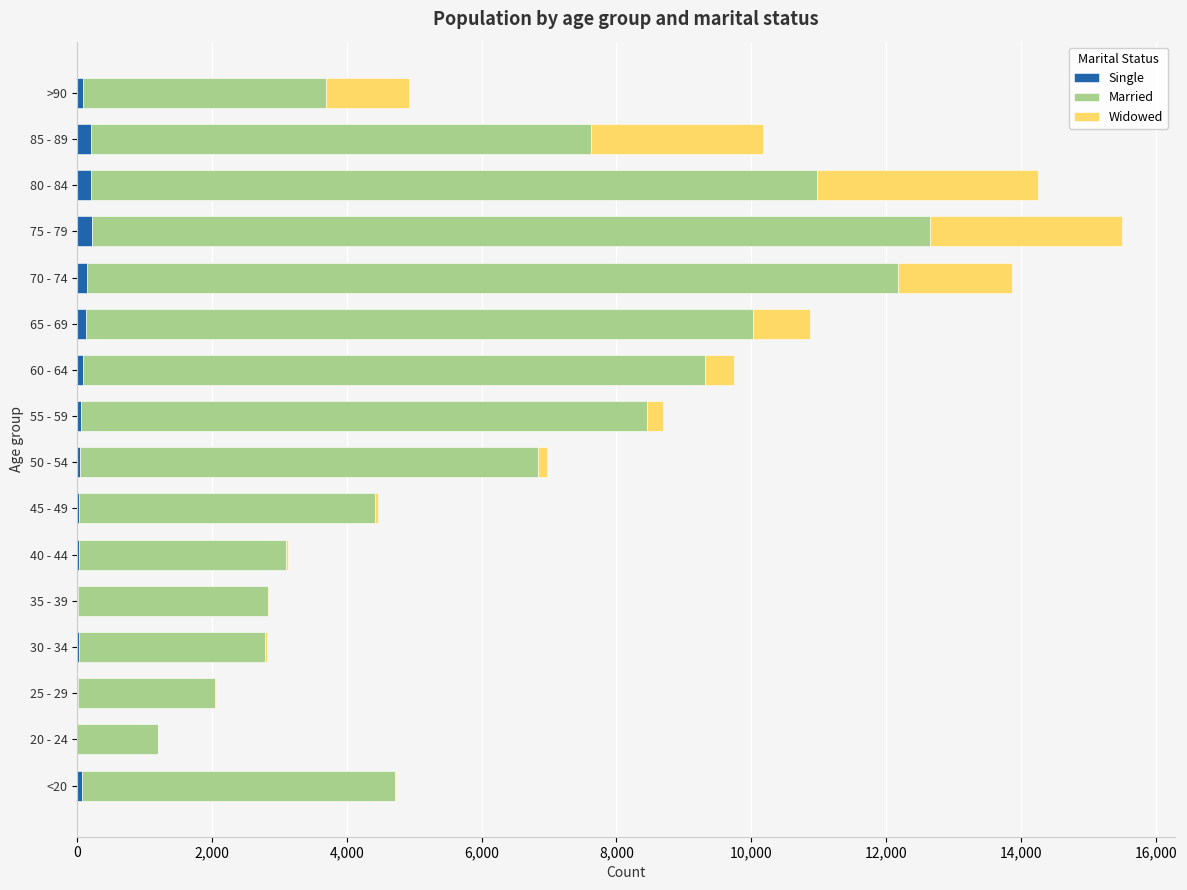

At which category is the sum across all series the highest?

75 - 79